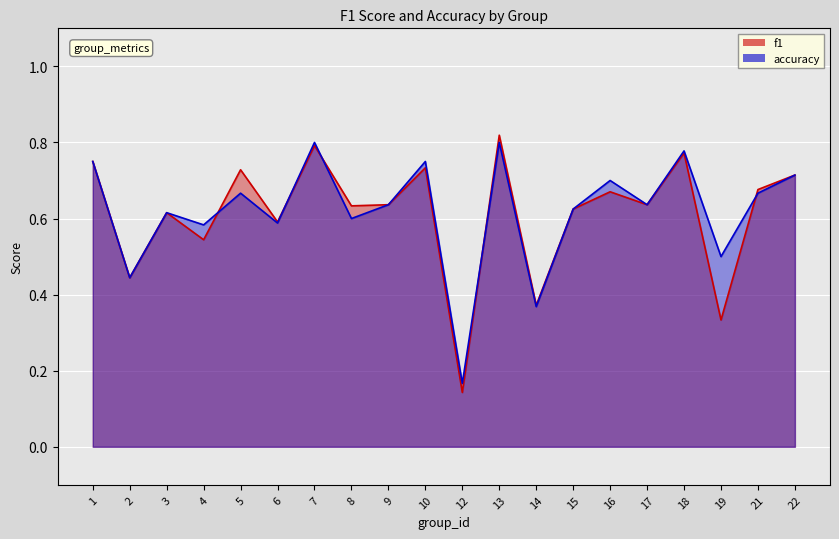

Is the value of accuracy at 4 greater than the value of f1 at 2?

Yes